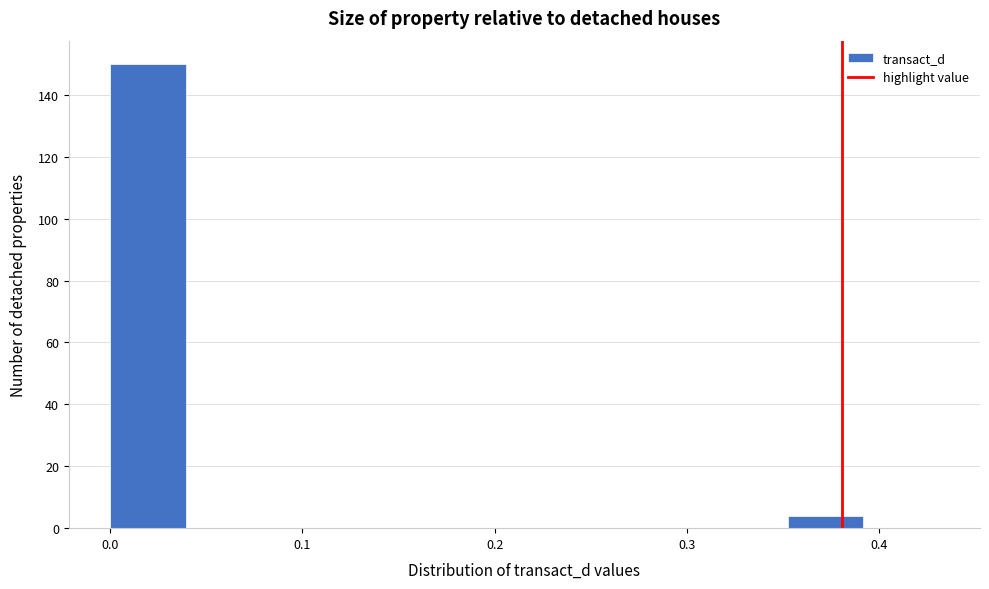

Read against the x-axis, roughly where is the centre of the tallest bar?

0.02